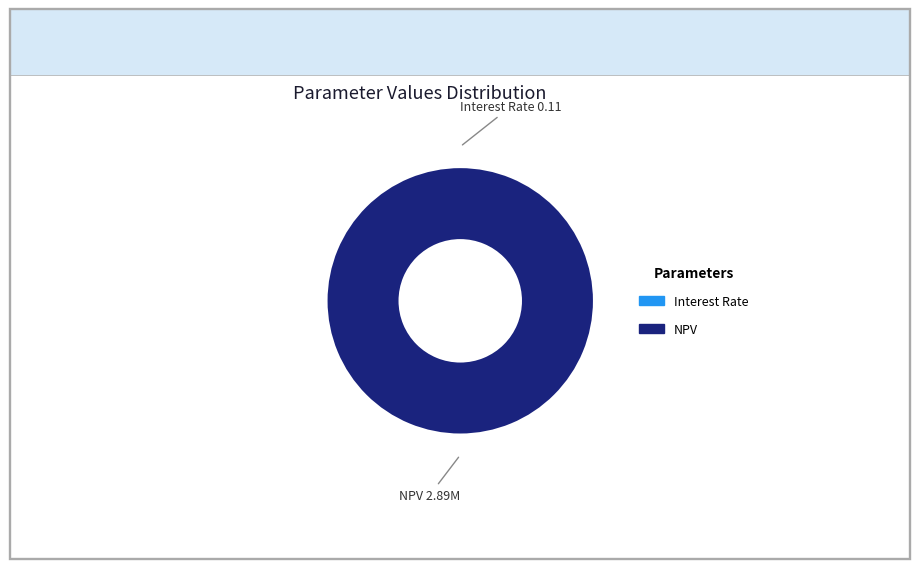

To the nearest percent, what is the difference between the NPV and Interest Rate slice percentages?

100%